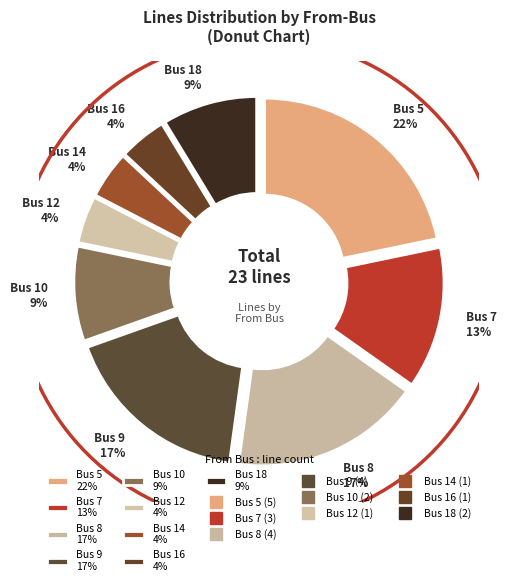

Rank the categories by value from highest to lowest.

5, 8, 9, 7, 10, 18, 12, 14, 16